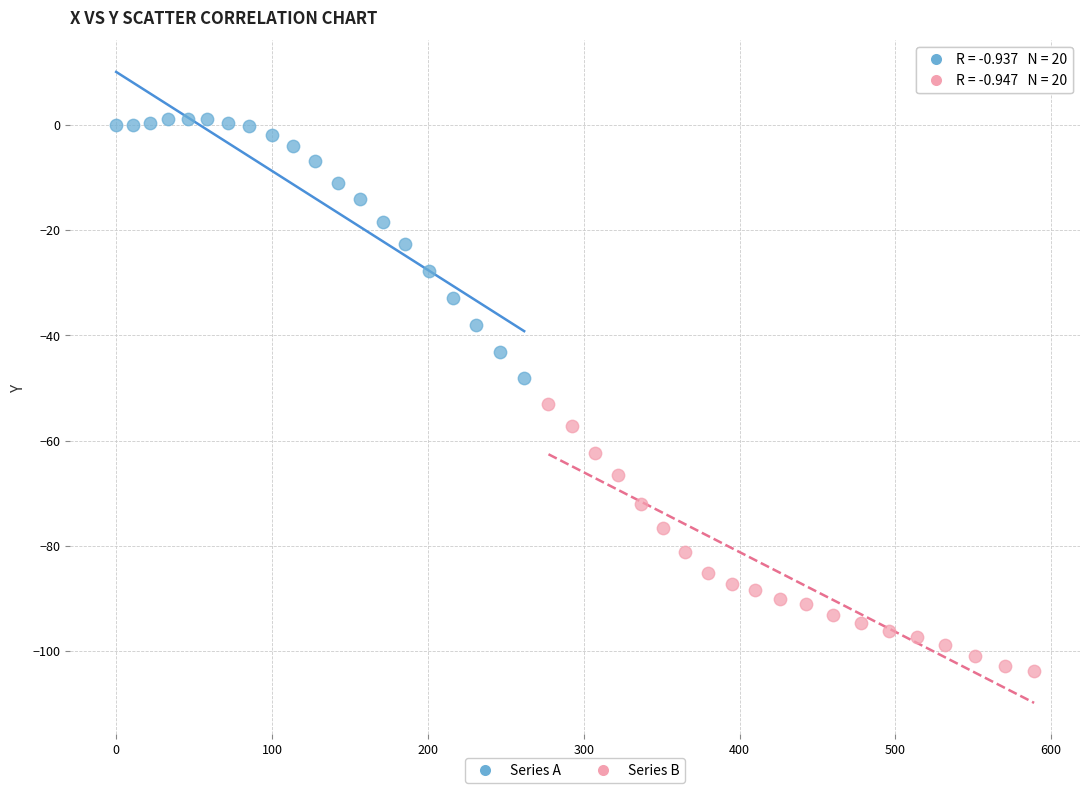

Which series reaches the minimum Y coordinate?

Series B